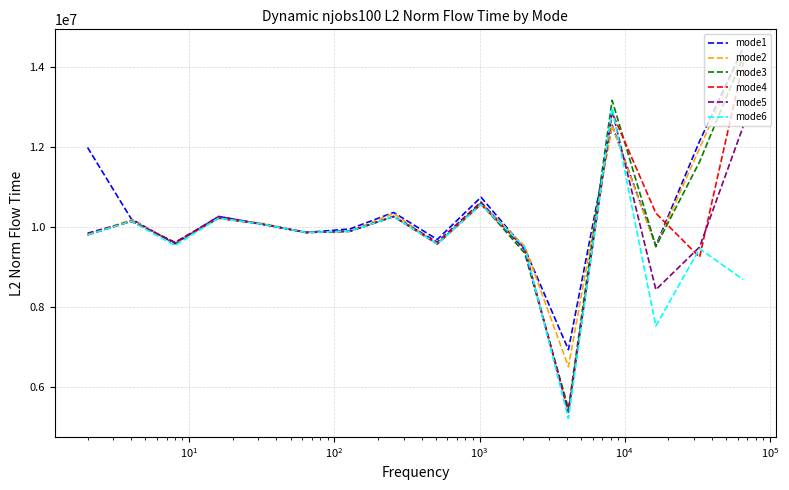

Which series ends up on top after the final intersection of mode3 and mode1?

mode1